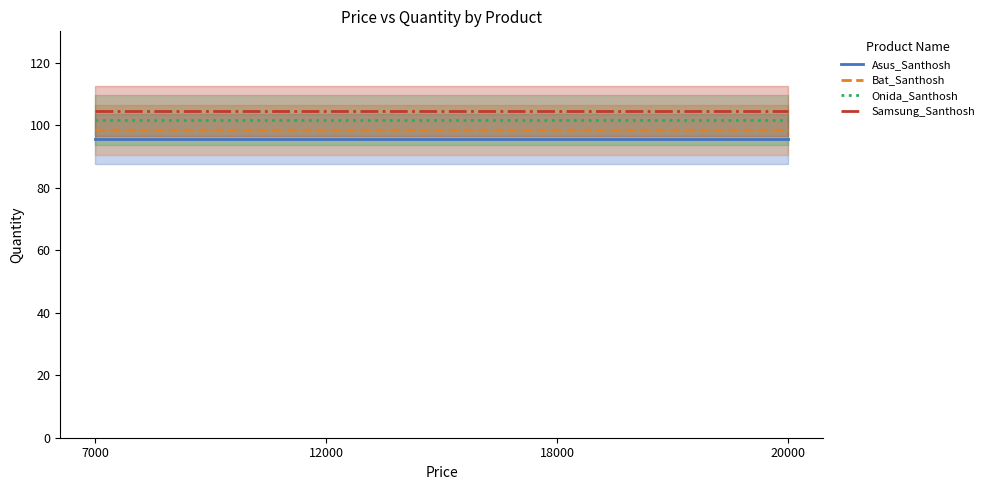

What is the maximum value for Asus_Santhosh?

95.5